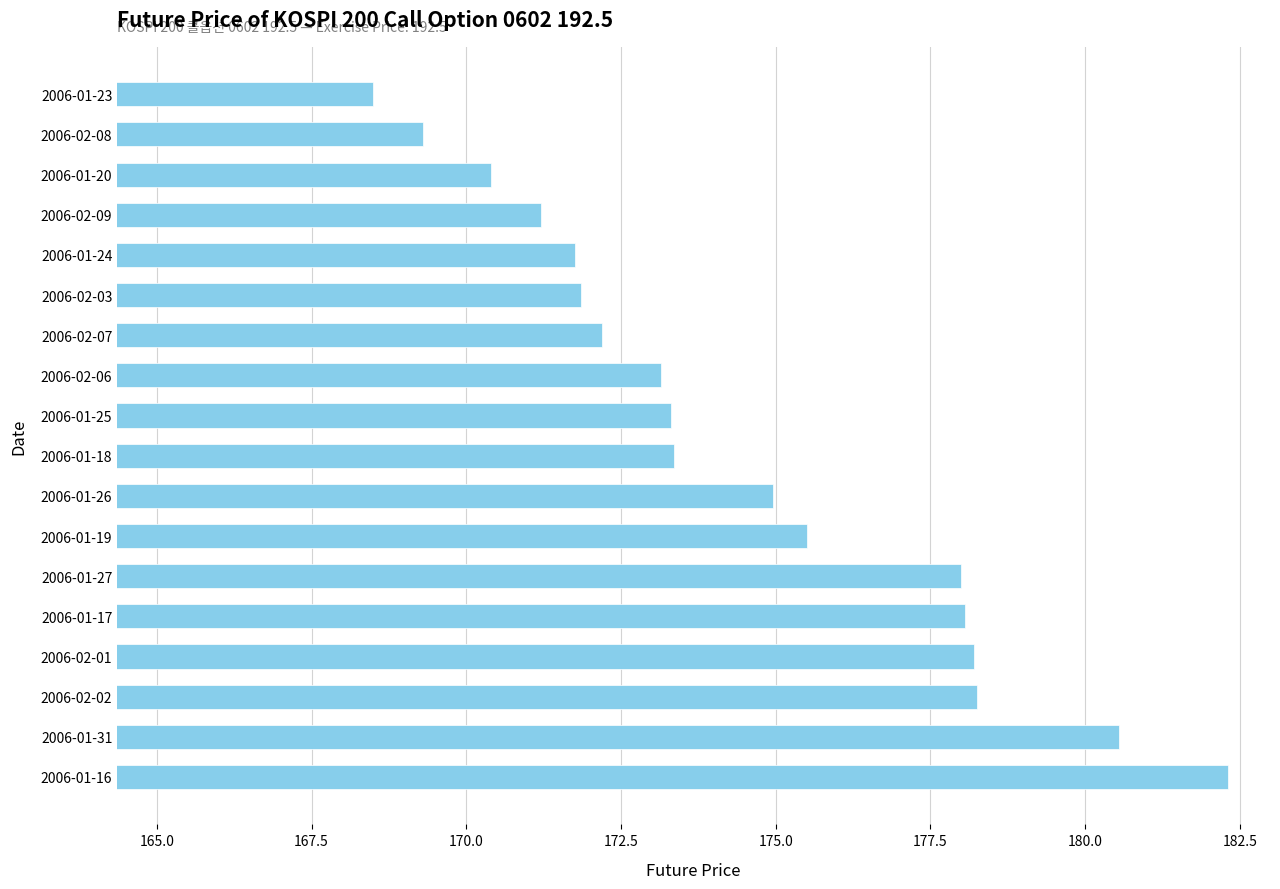

The chart shows a value of 173.3 at 2006-01-25. True or false?

True